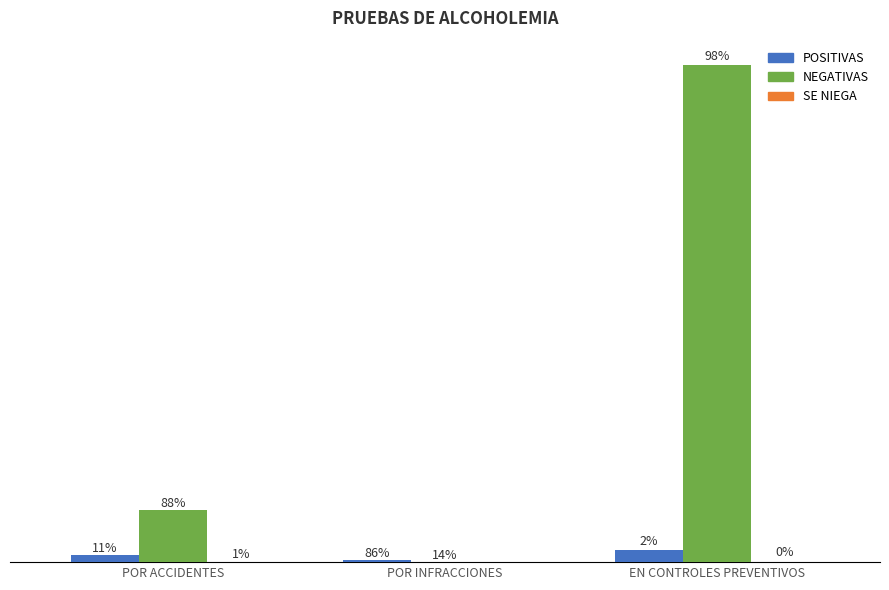

At how many categories does at least one series exceed 9746?

1